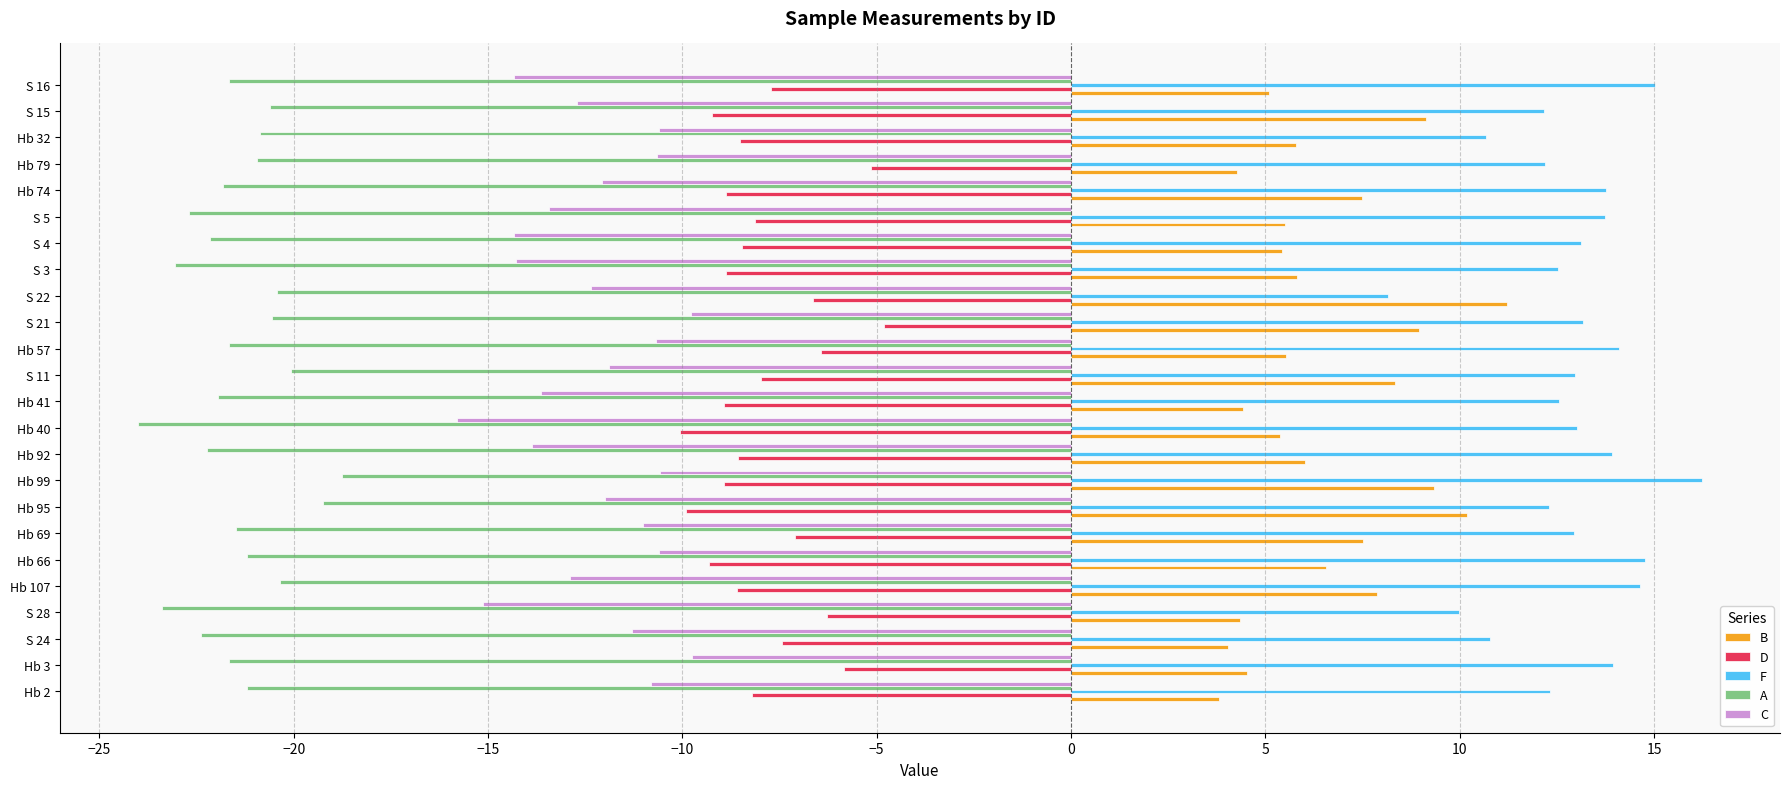

Is the value of F at Hb 3 greater than the value of B at S 16?

Yes